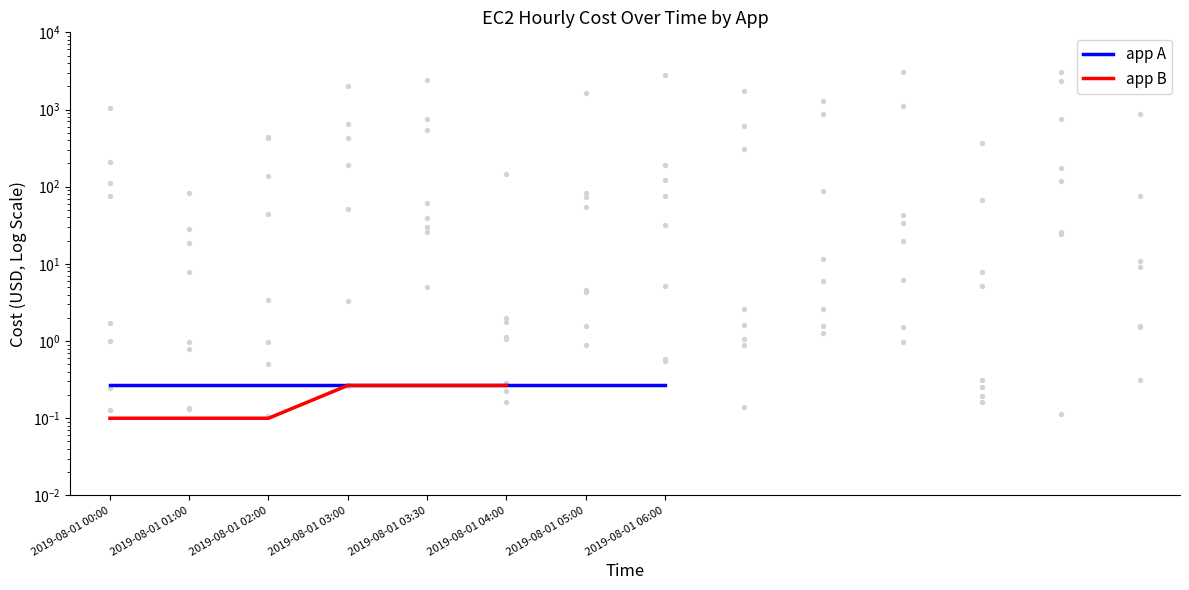

Between 2019-08-01 01:00 and 2019-08-01 03:00, which is larger?

2019-08-01 03:00